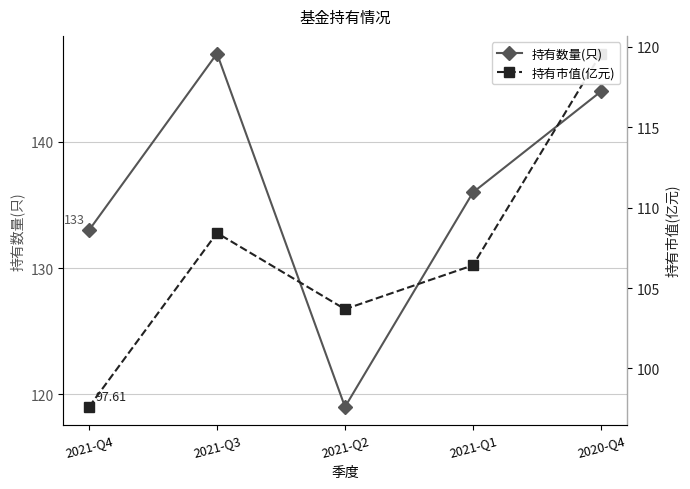

Which category has the lowest value in the 持有数量(只) series?

2021-Q2